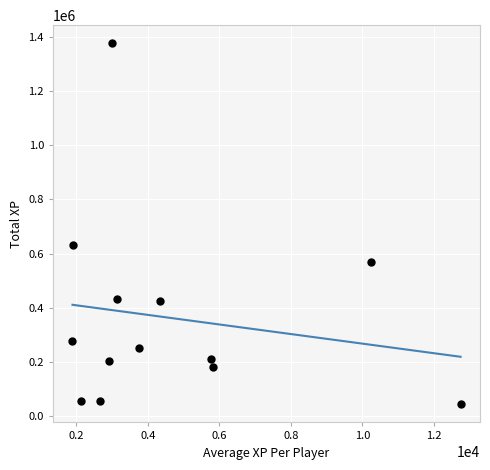

What is the range of X values (max minus min)?

10847.6